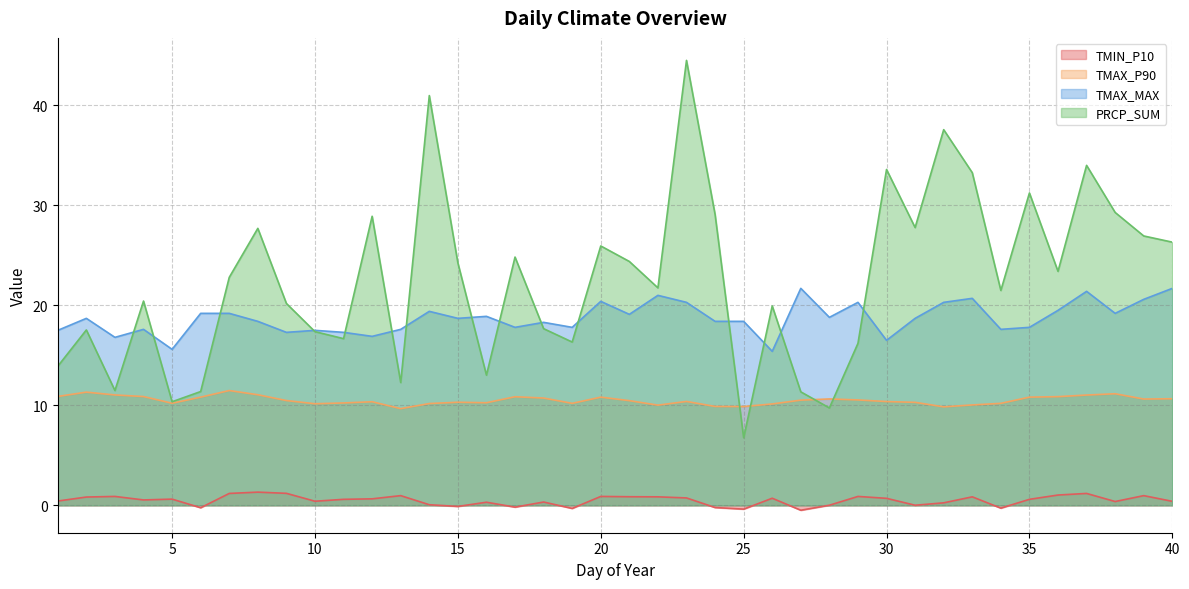

At which category is the sum across all series the highest?

23